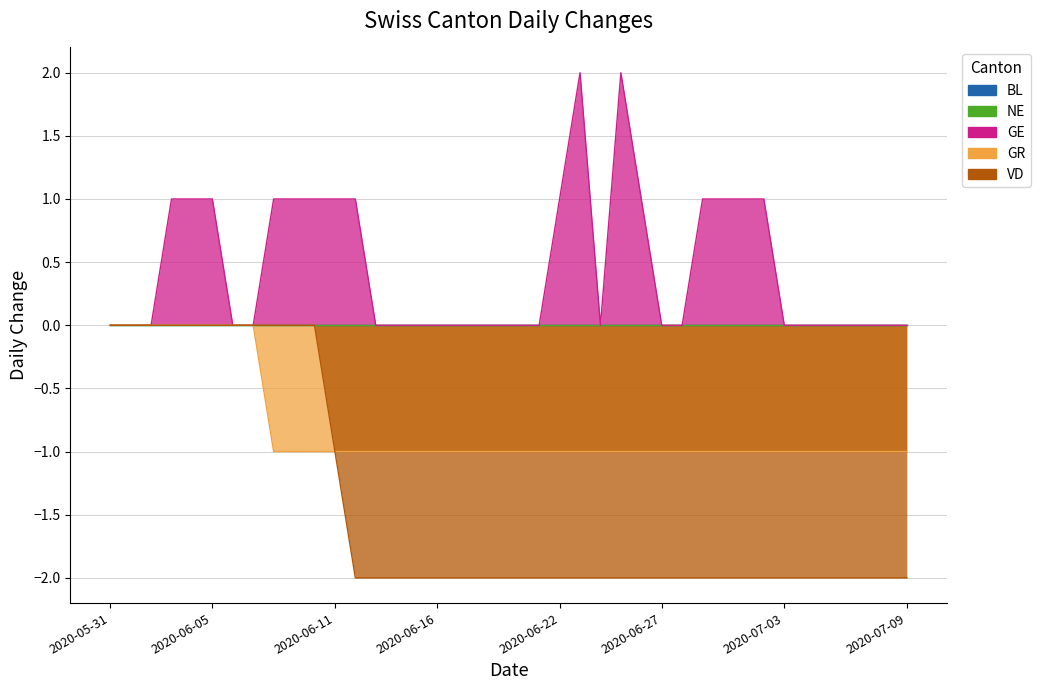

Where is the first local maximum for GE?

2020-06-23